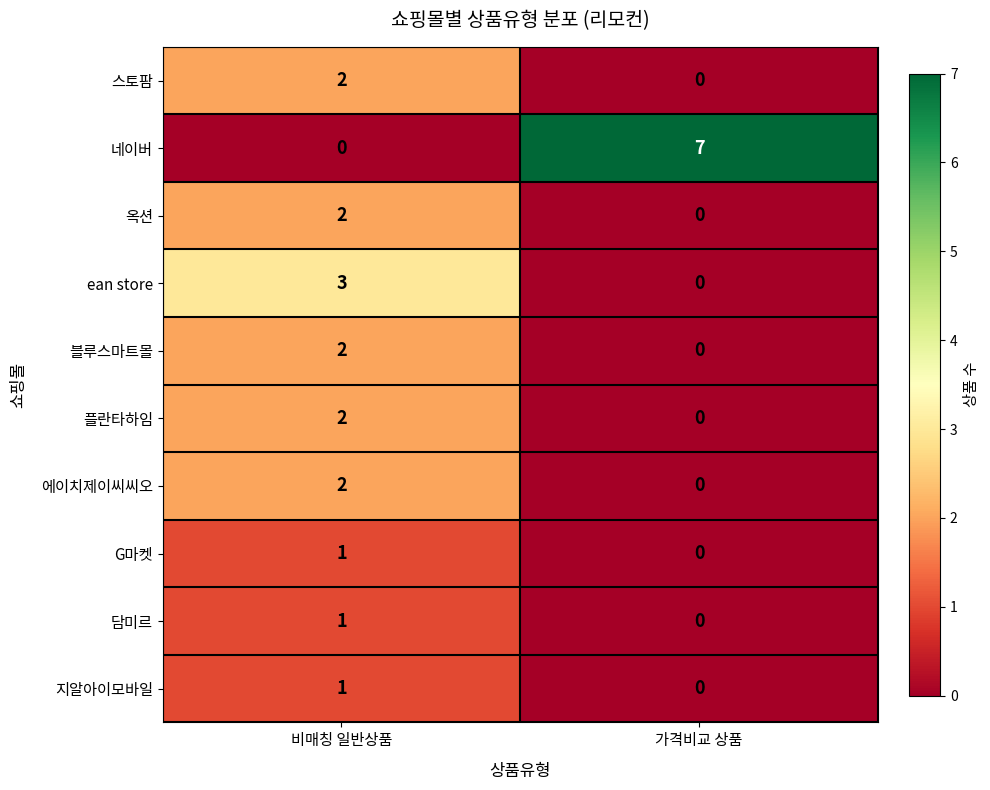

What is the spread (max minus min) of values at 가격비교 상품?

7